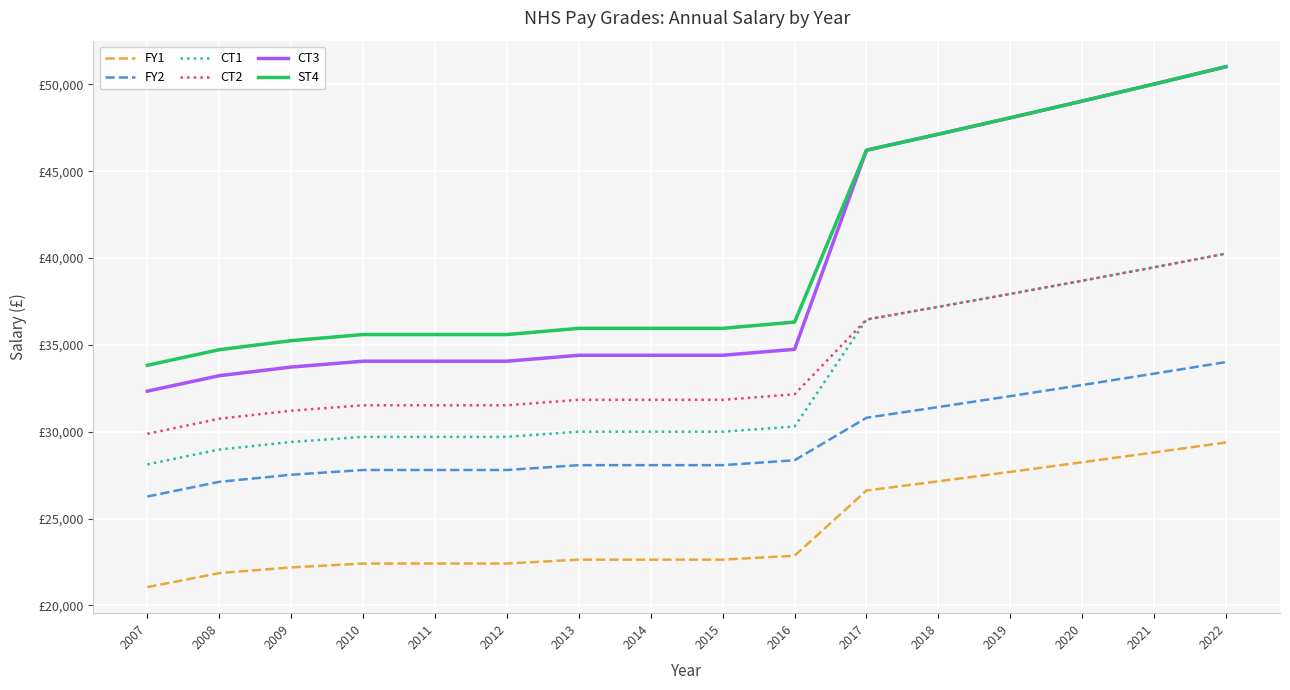

What is the value of the CT2 point at the 5th from the left?

31523